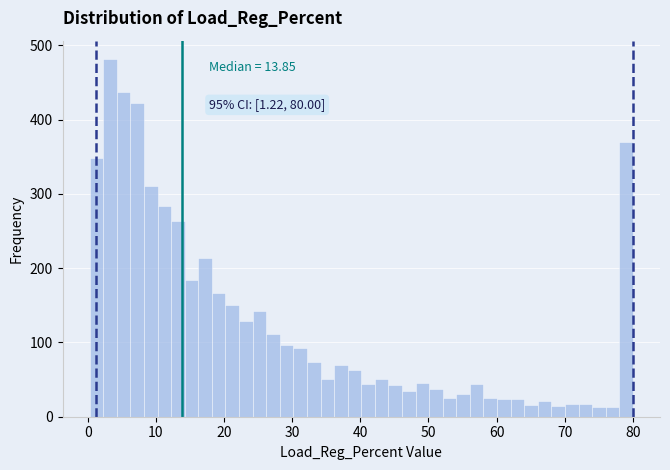

Around what value on the x-axis is the tallest bar? Give the approximate position of its centre, as read against the axis.

3